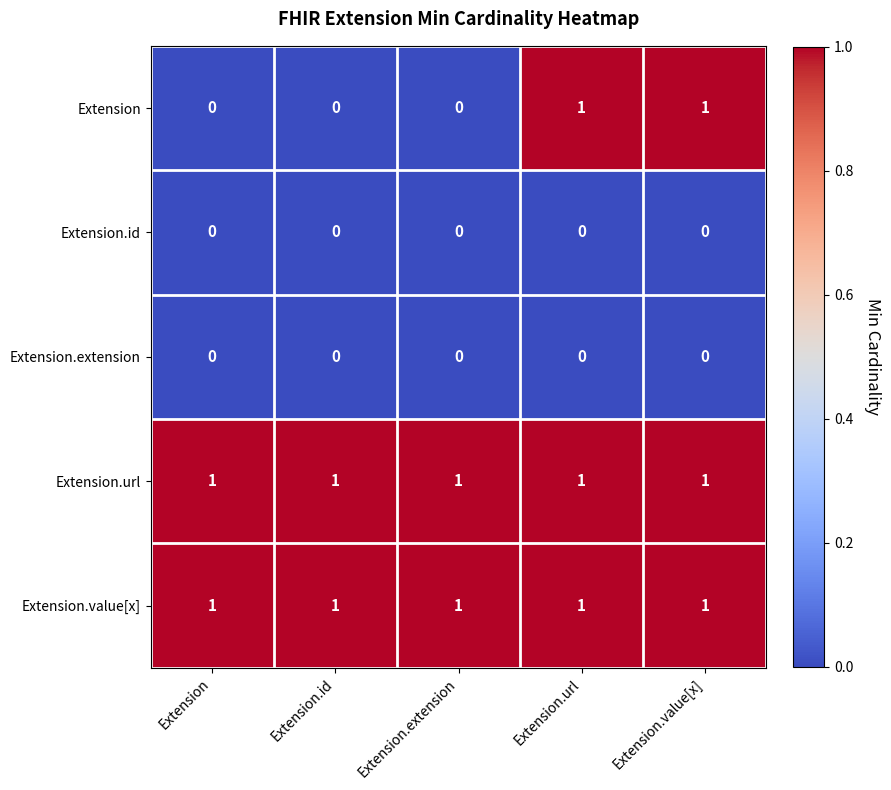

What is the difference between the highest and lowest values at Extension.url?

1